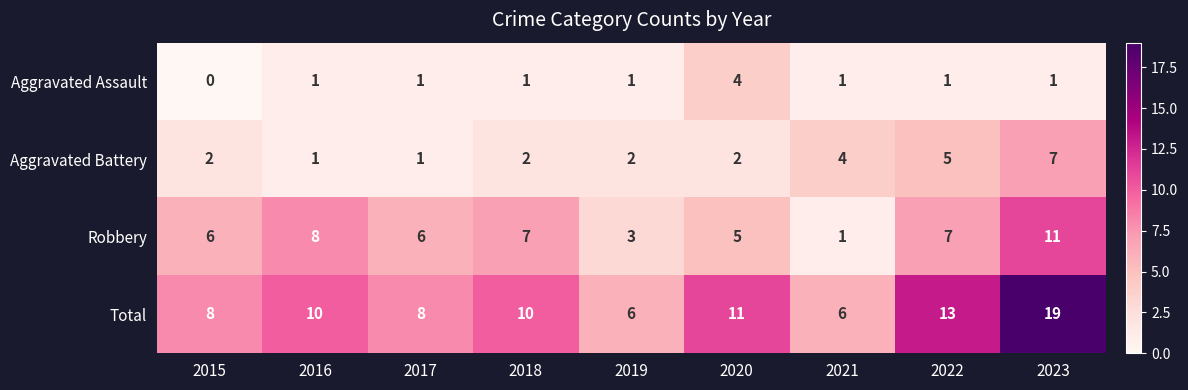

At which label does Total first exceed 10?

2020